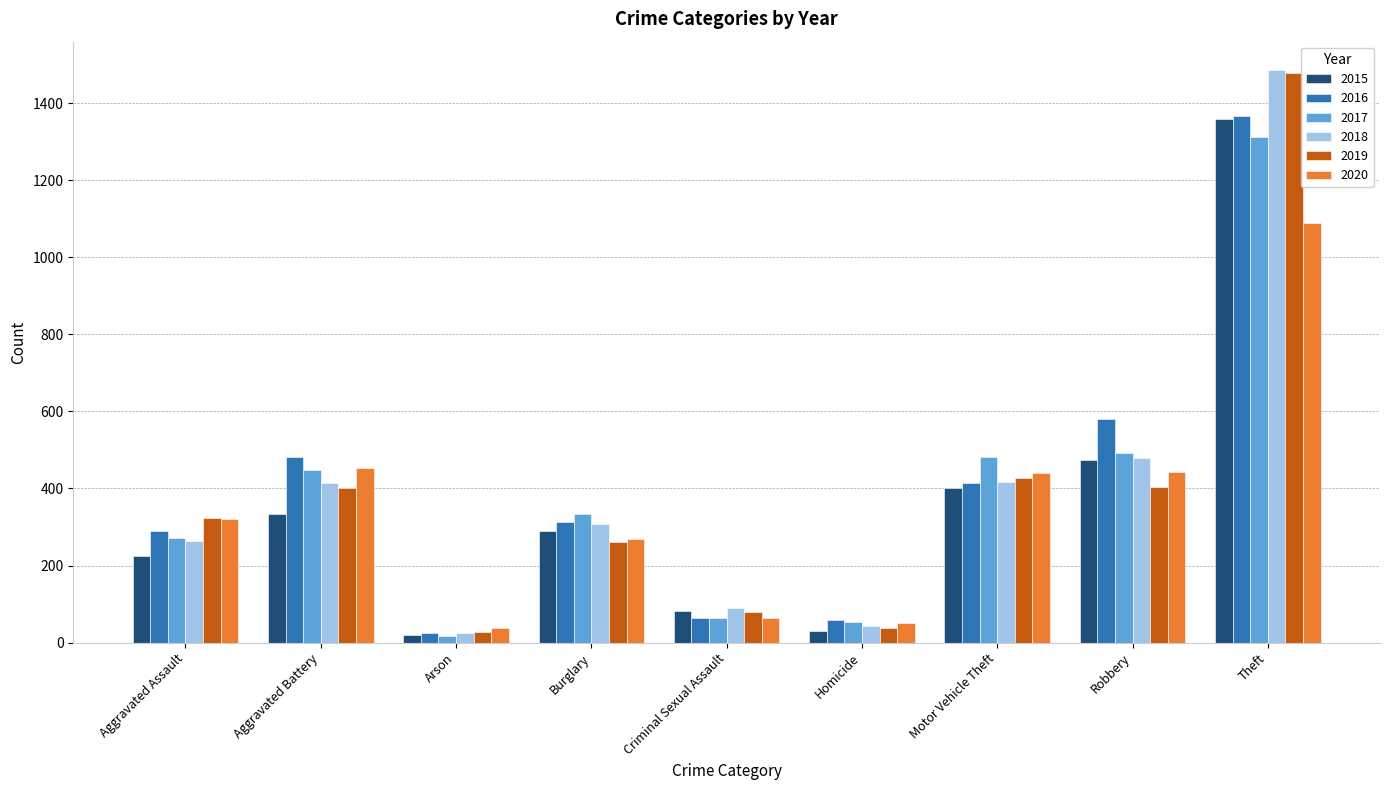

Which series has the widest spread of values?

2018